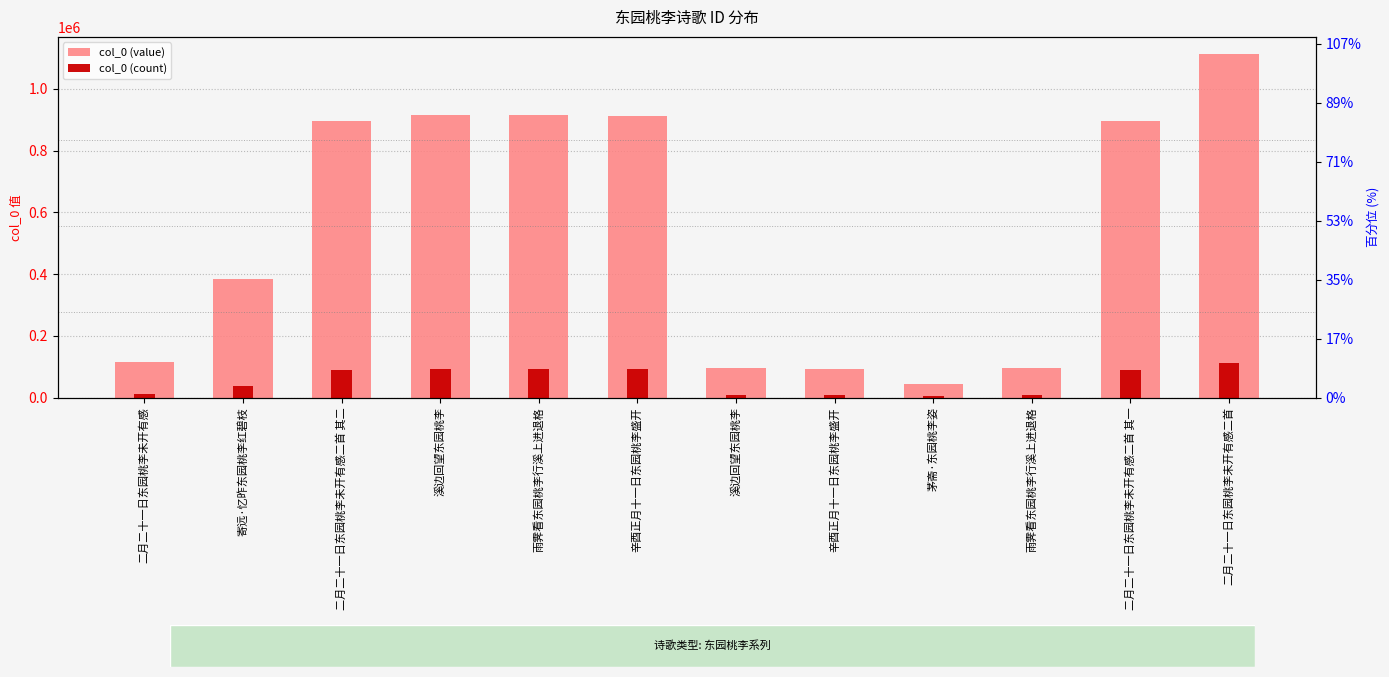

What are all the series names shown in the legend?

col_0 (value), col_0 (count)